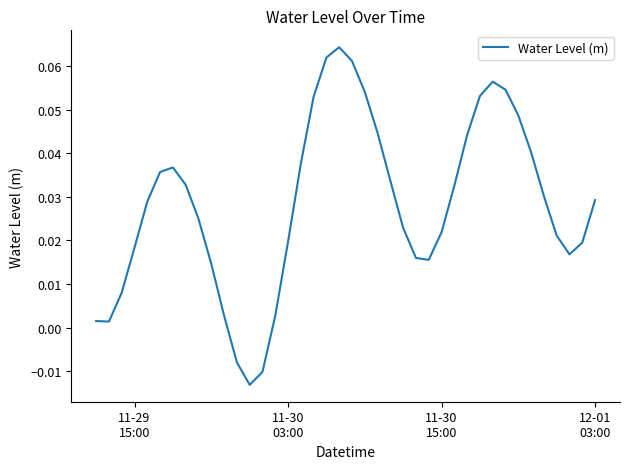

How many interior local valleys (lower than both neighbors) does the data have?

4